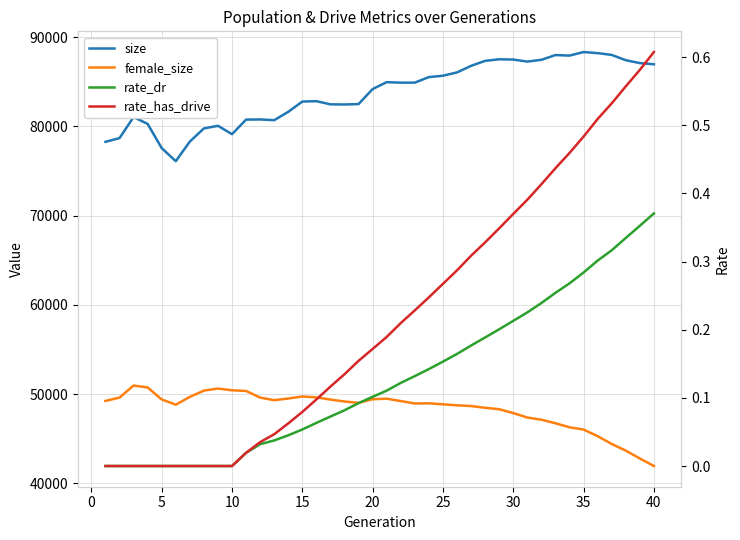

What is the average value of the size series?

83711.7